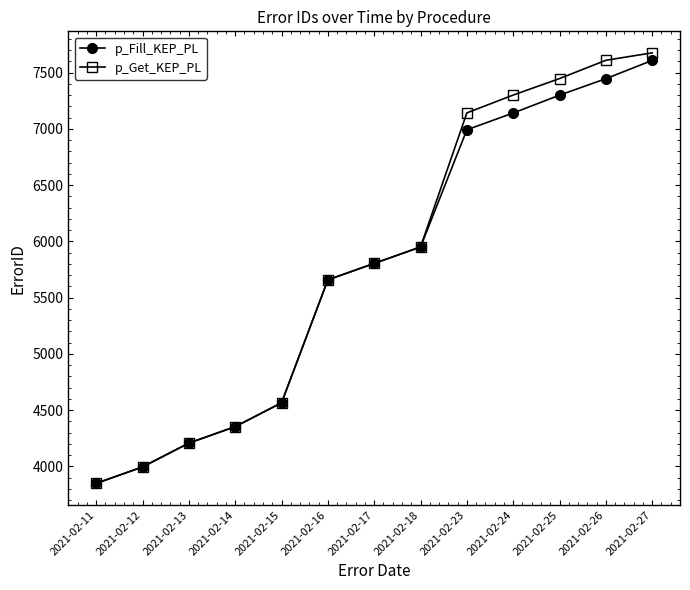

At which category is the sum across all series the highest?

2021-02-27